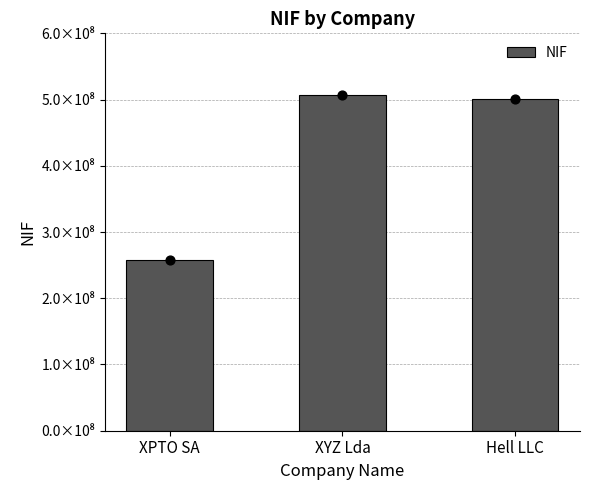

Between XYZ Lda and XPTO SA, which is larger?

XYZ Lda